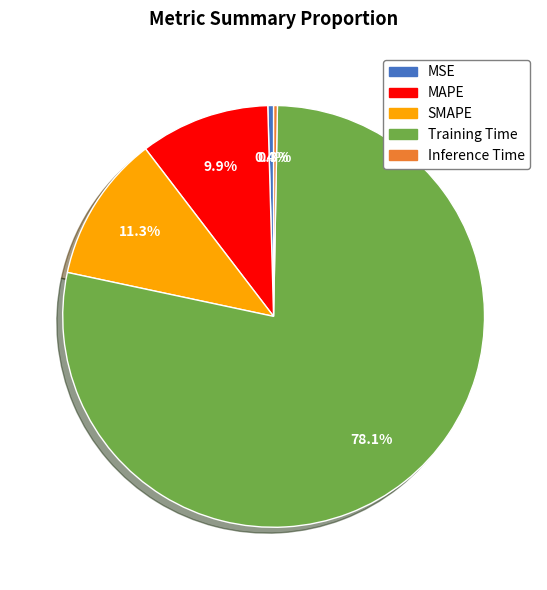

To the nearest percent, what is the difference between the largest and smallest slice percentages?

78%